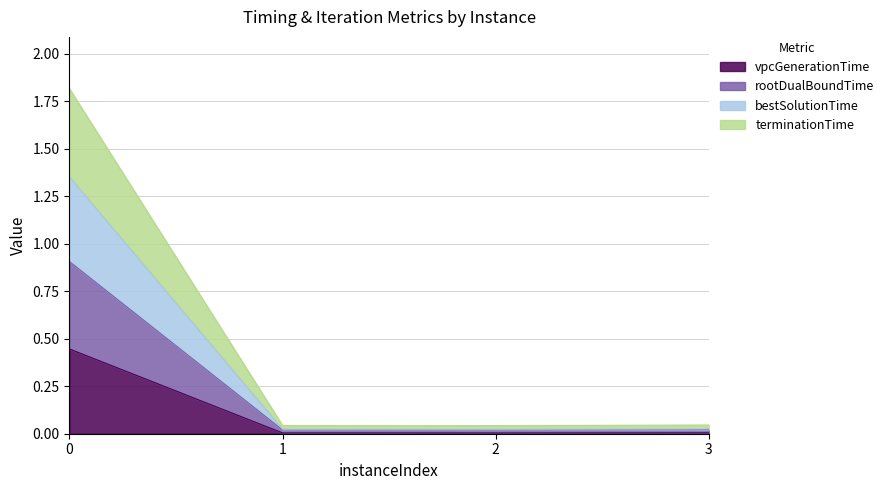

Which series has the largest total across all categories?

rootDualBoundTime